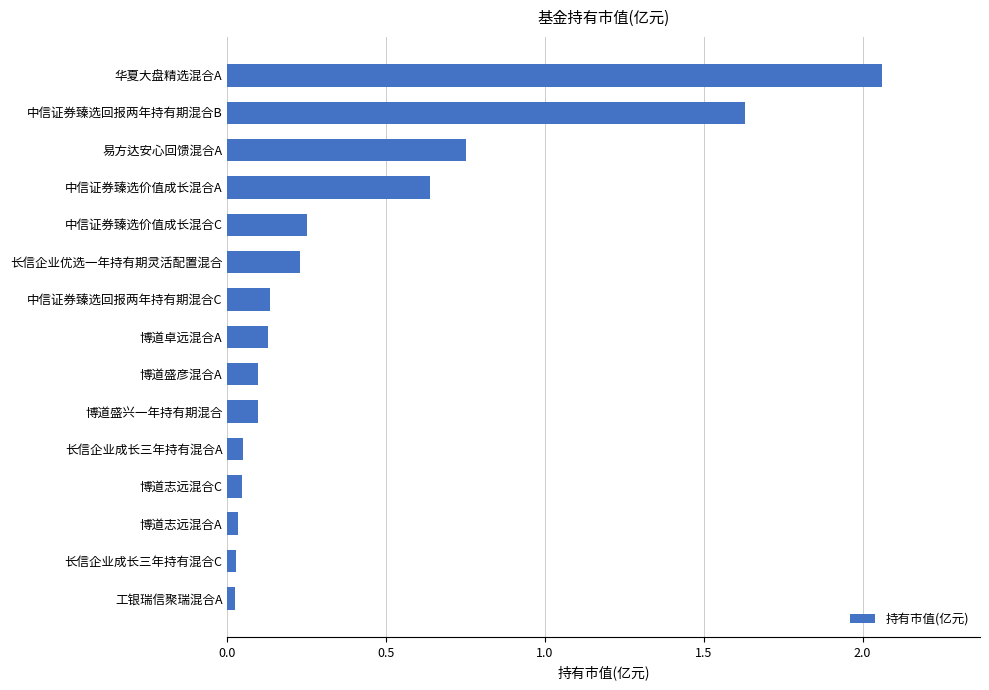

Is it true that the value at 长信企业优选一年持有期灵活配置混合 is 0.3?

False